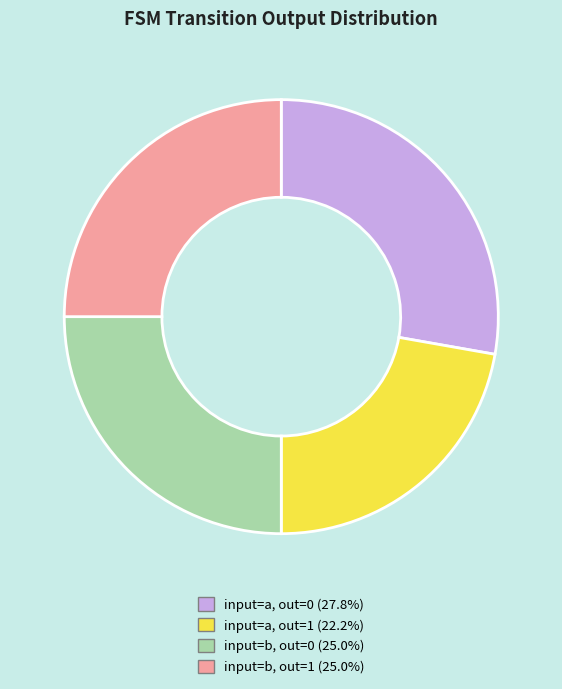

Is there any slice that represents more than half of the pie?

No